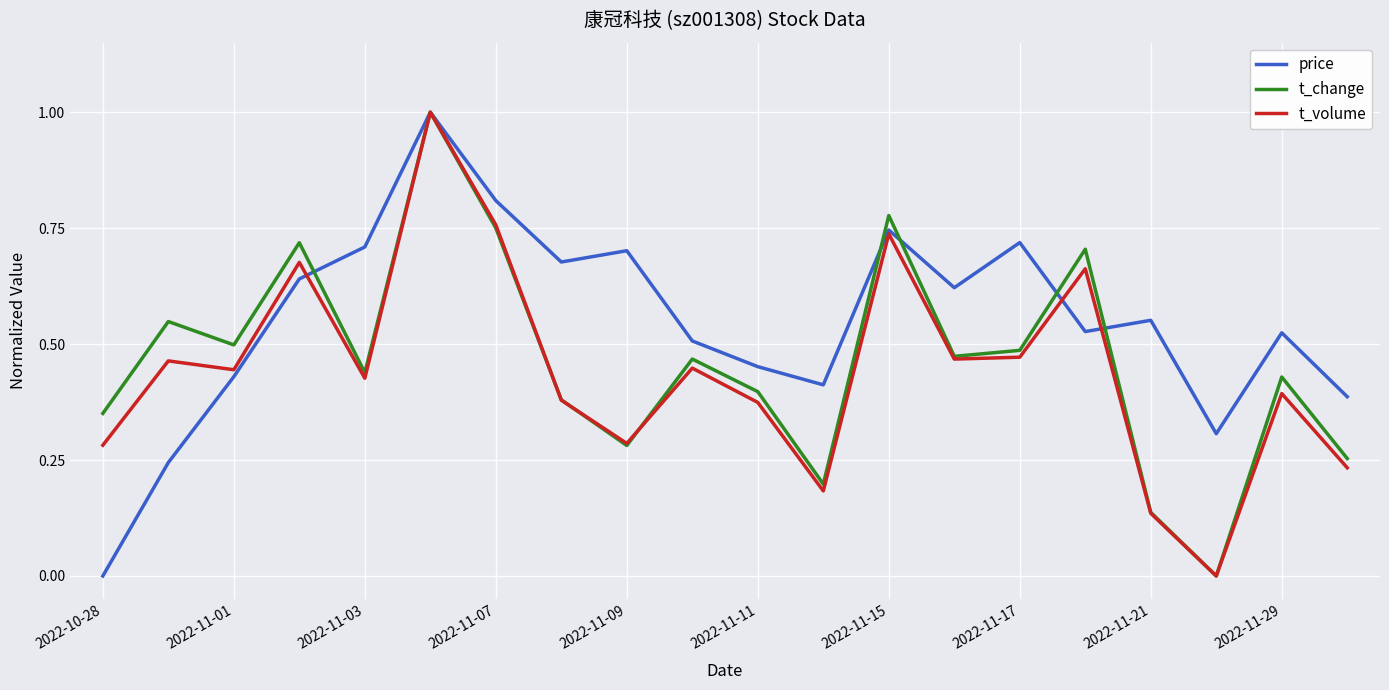

Which series has the largest total across all categories?

price